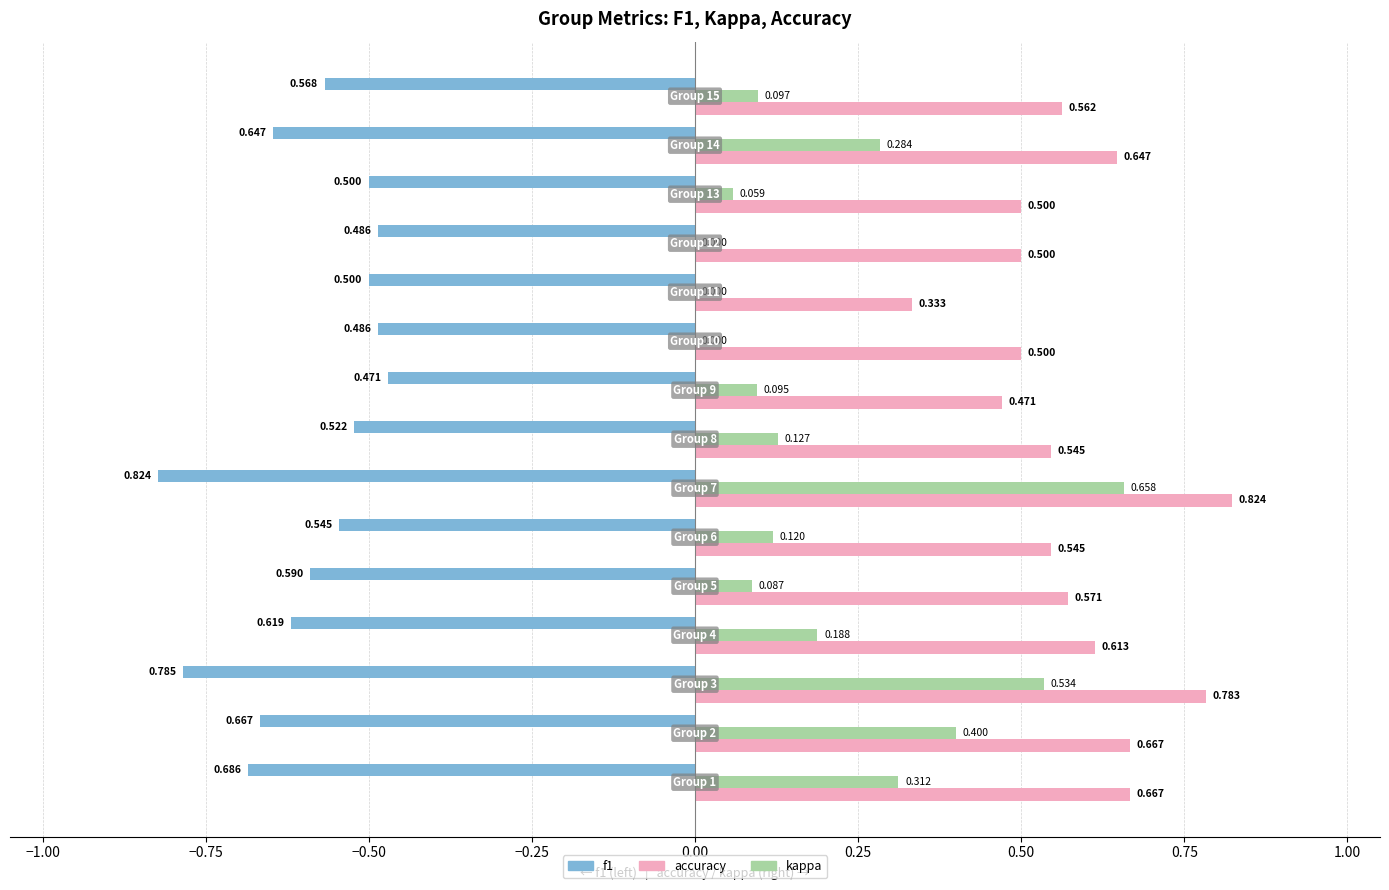

Which series has the largest total across all categories?

accuracy